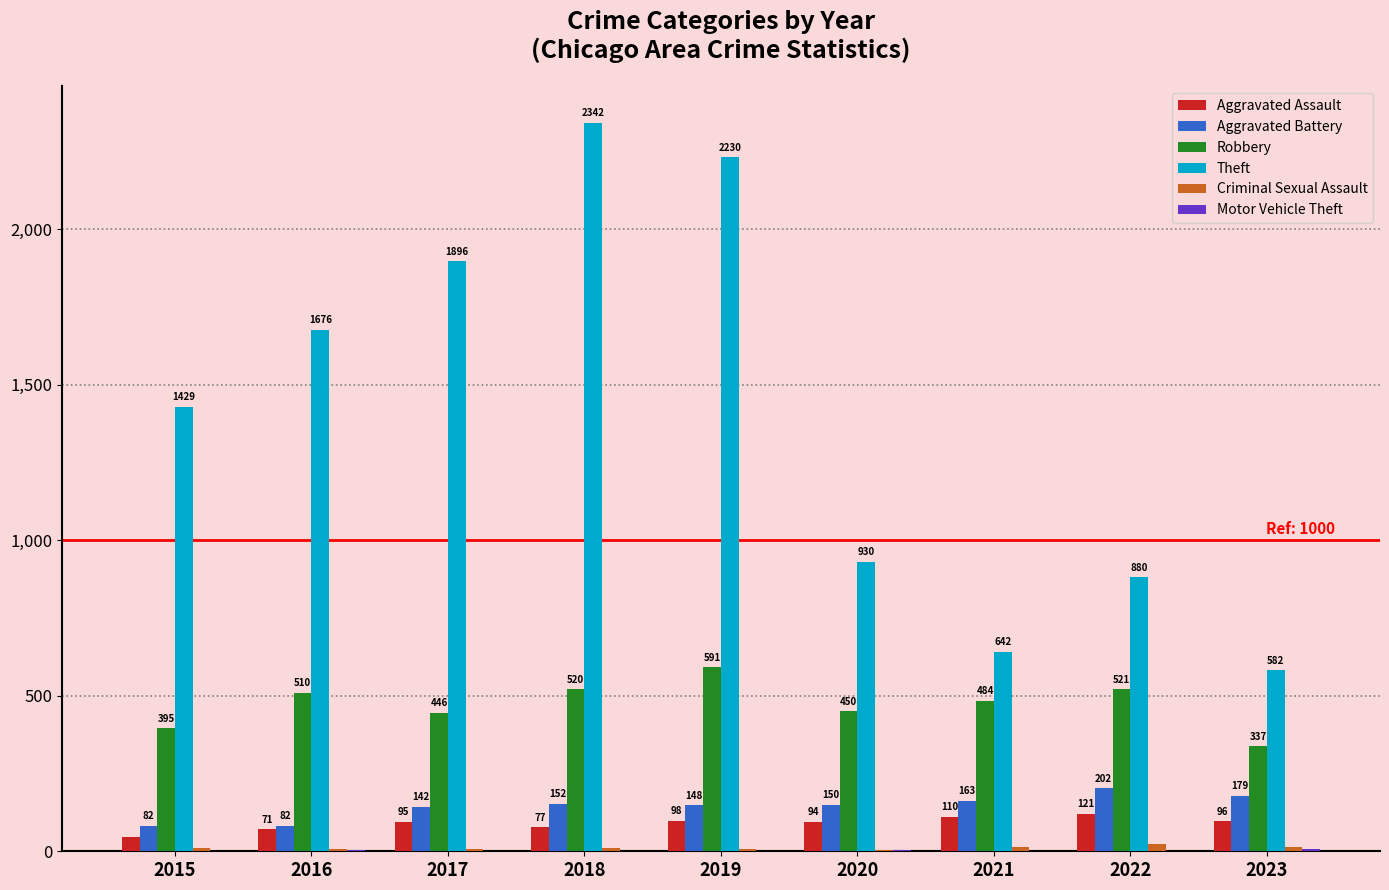

Which category has the highest value in the Robbery series?

2019